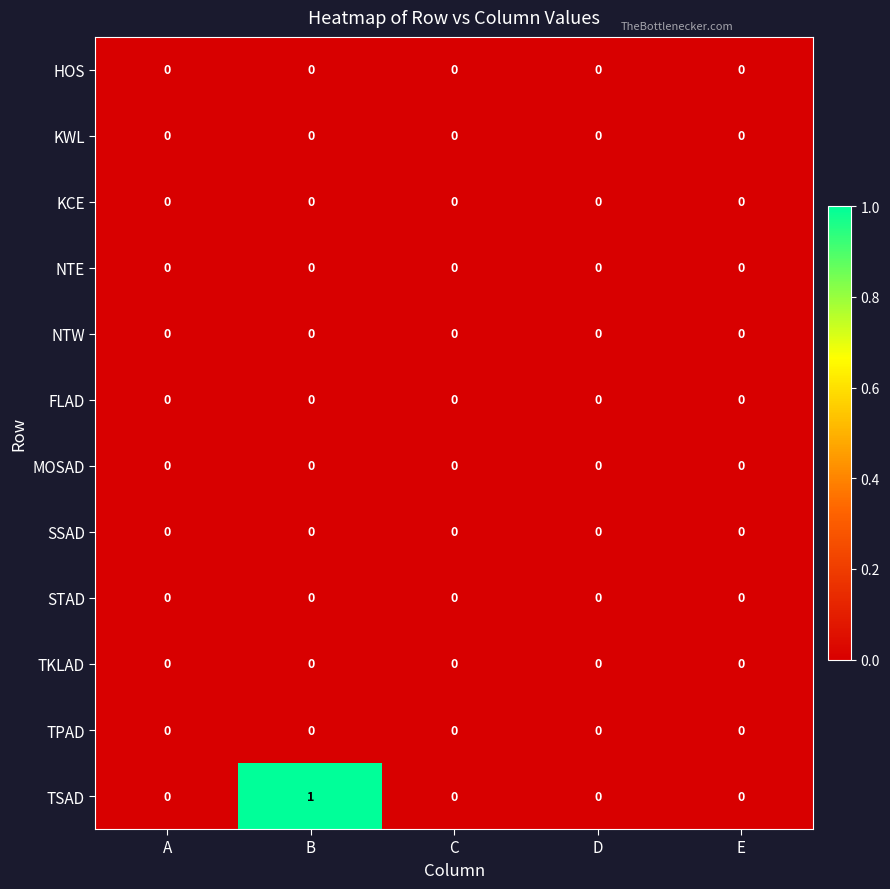

Which series has the largest total across all categories?

TSAD